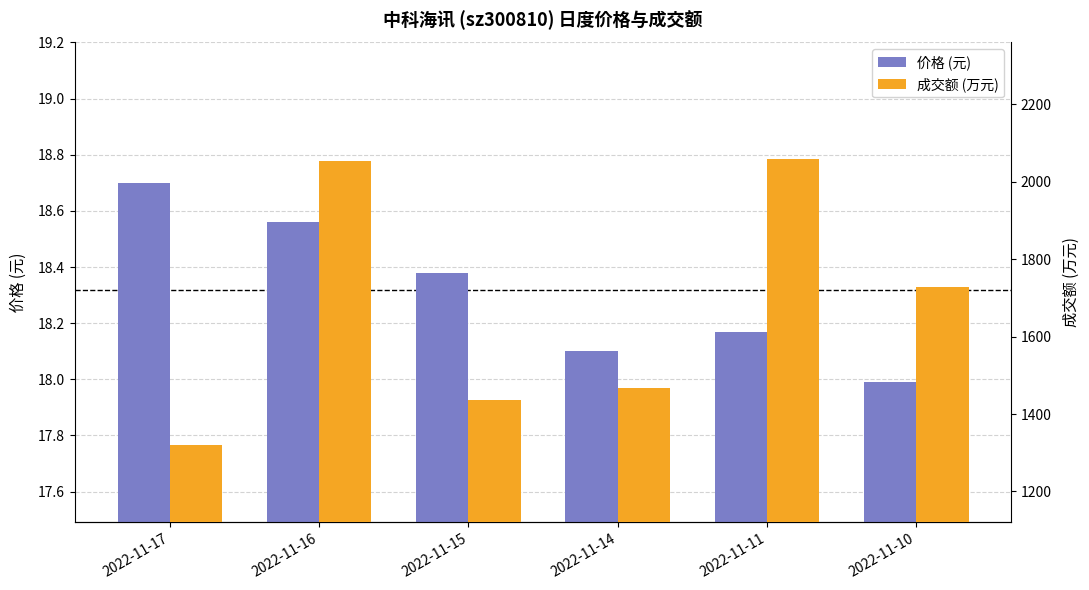

What is the value of the 成交额 (万元) bar at the 4th from the left?

1466.0